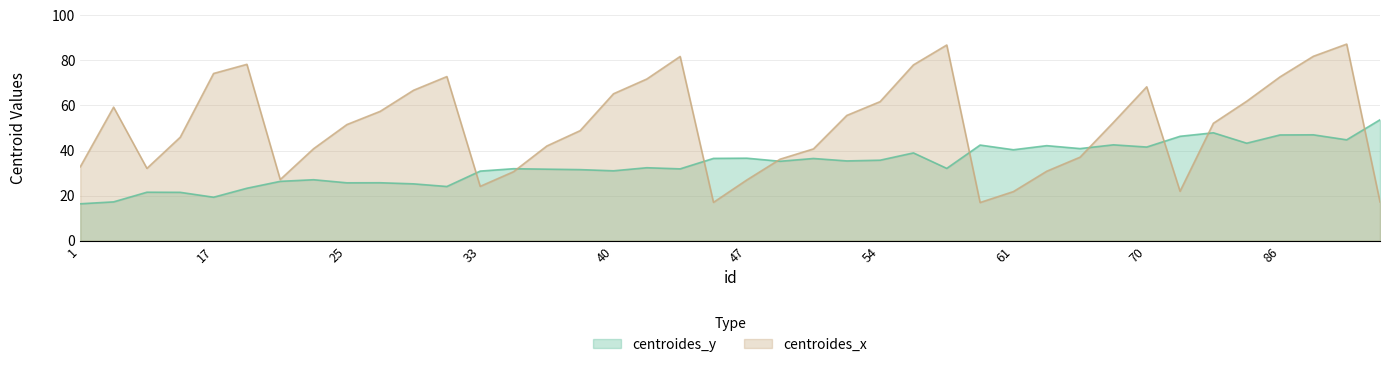

Where is the first local minimum for centroides_x?

9